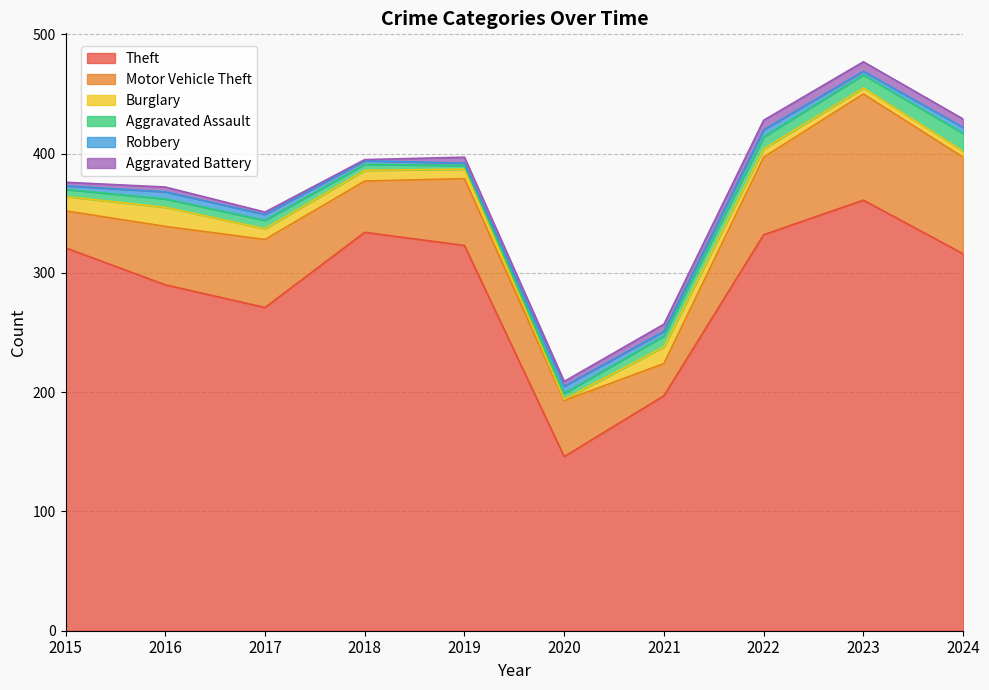

What is the difference between the maximum and minimum values in the Motor Vehicle Theft series?

62